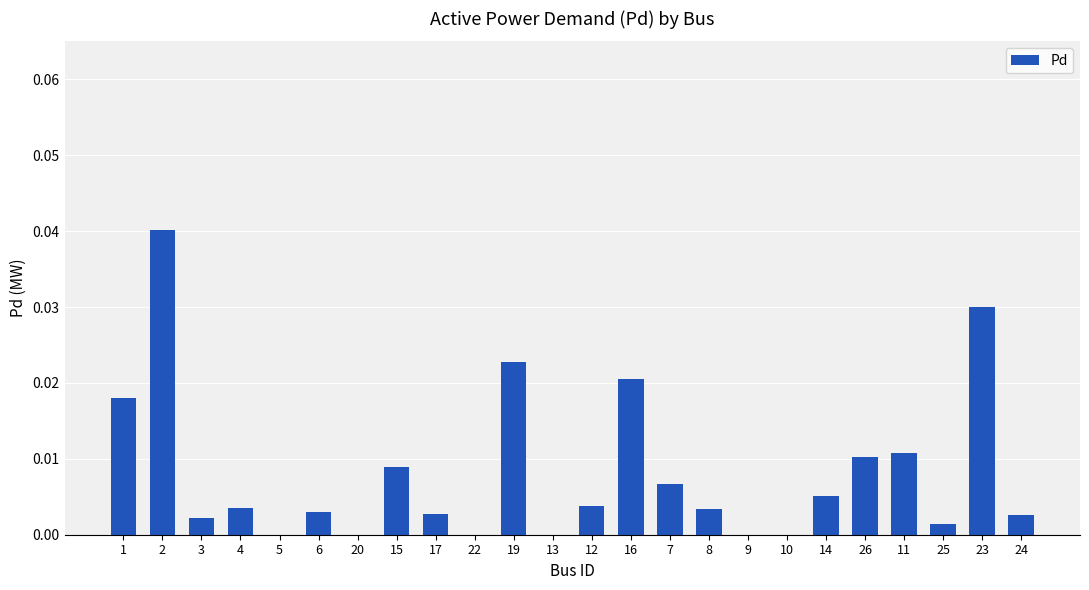

True or false: the data shows 0.0 at 11.

True